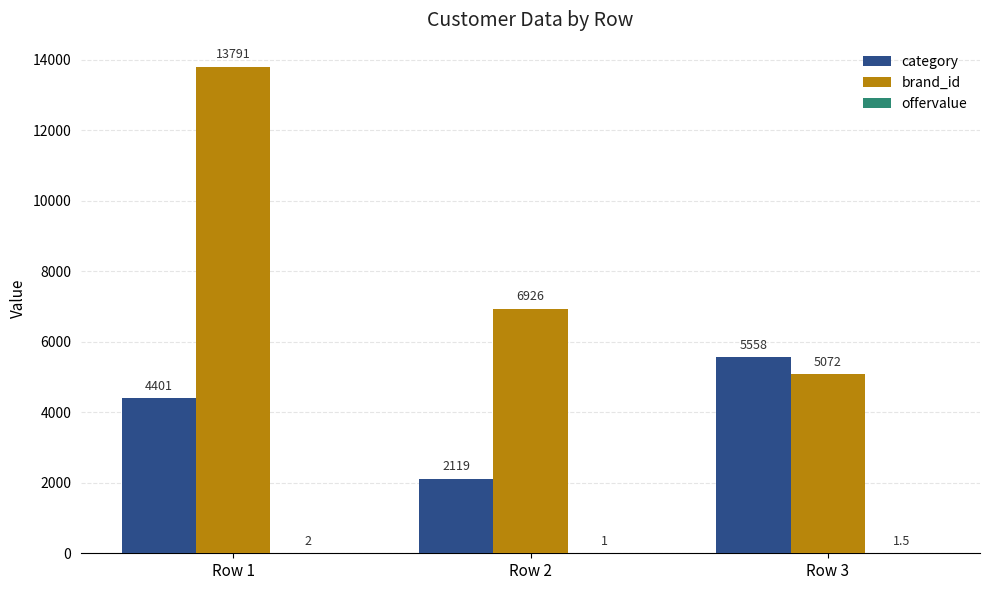

True or false: brand_id has a value of 12375.9 at Row 2.

False